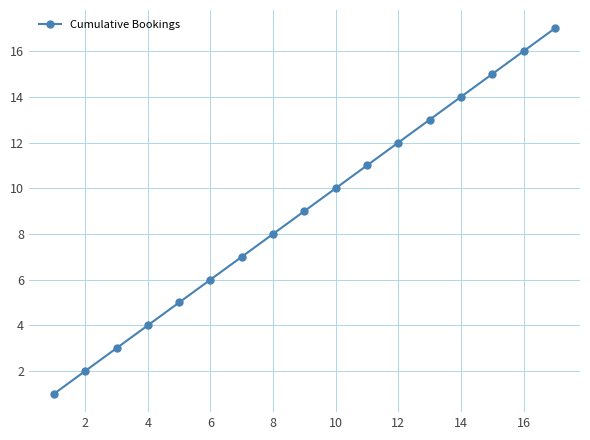

What is the maximum value shown in the chart?

17